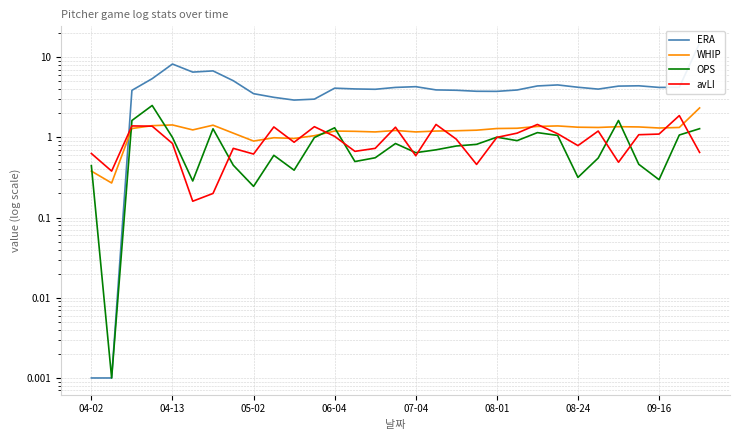

True or false: OPS has more than 2 points higher than both neighbors.

True